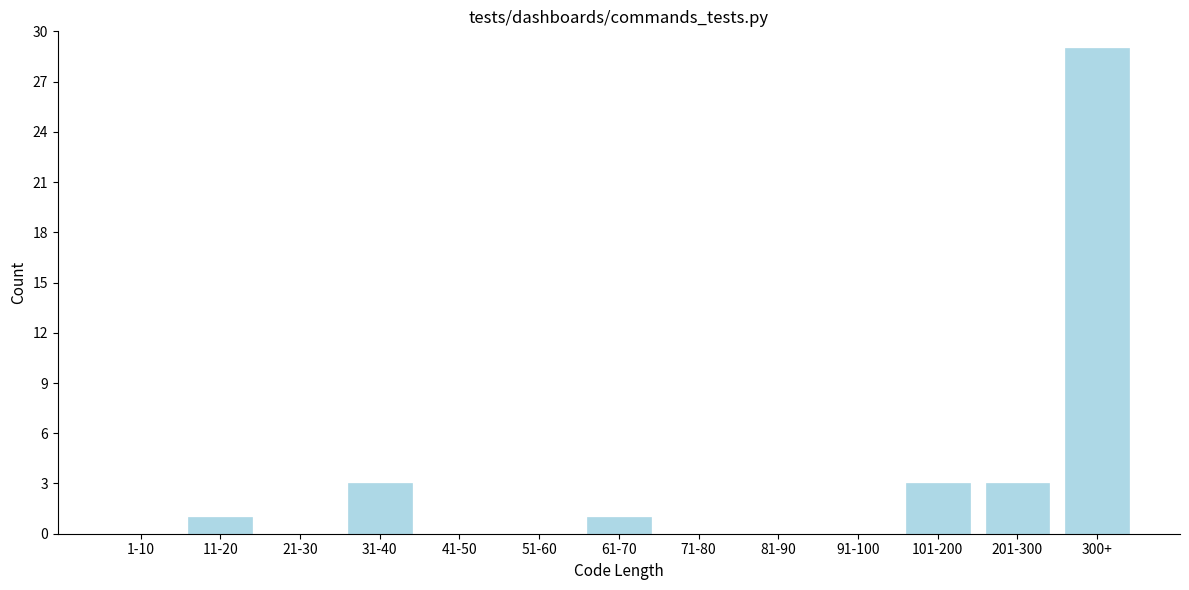

Reading right to left, list all the values displayed in this chart.

300+=29	201-300=3	101-200=3	91-100=0	81-90=0	71-80=0	61-70=1	51-60=0	41-50=0	31-40=3	21-30=0	11-20=1	1-10=0